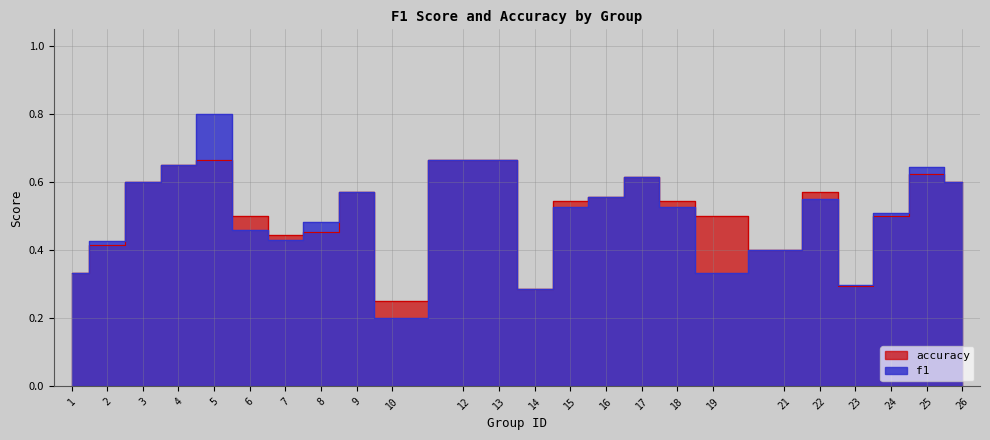

At which label is f1 closest to 0?

10